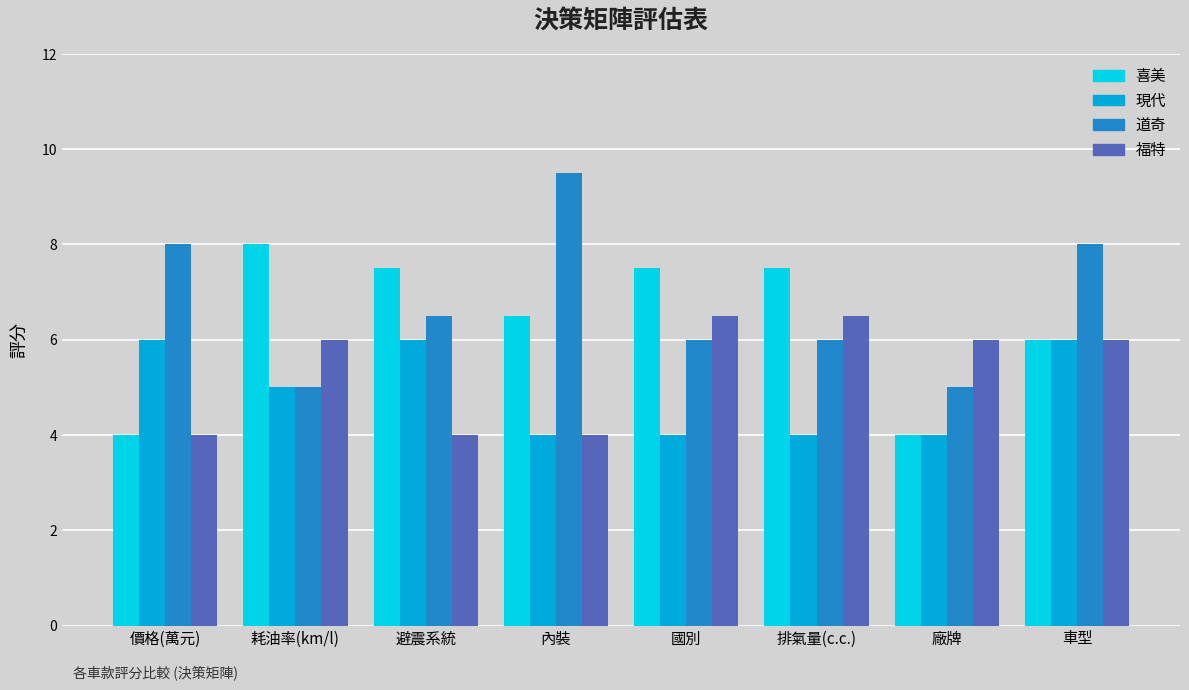

What is the label of the 8th bar from the right?

價格(萬元)